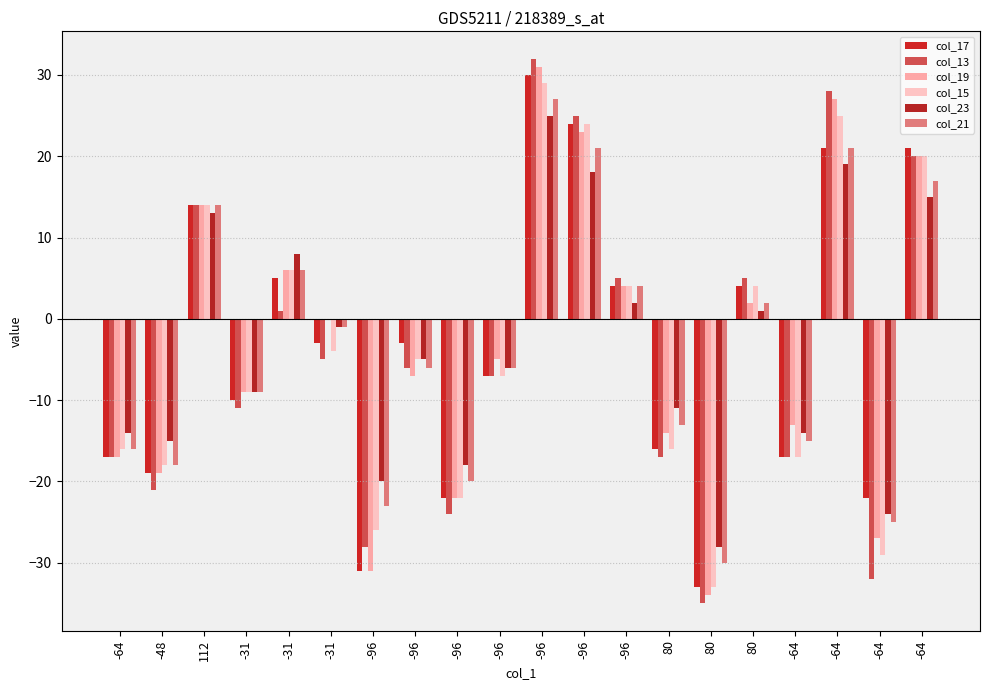

How many groups of bars are there?

20